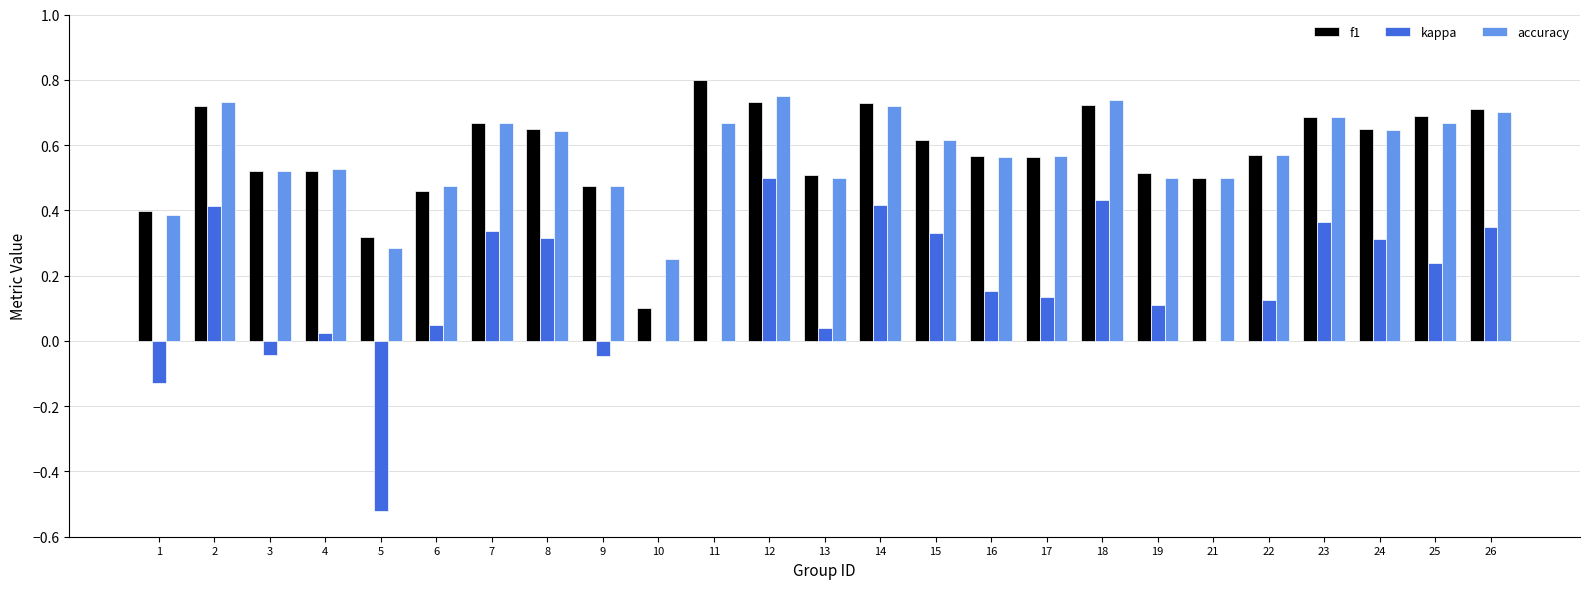

Count the number of data series in this chart.

3